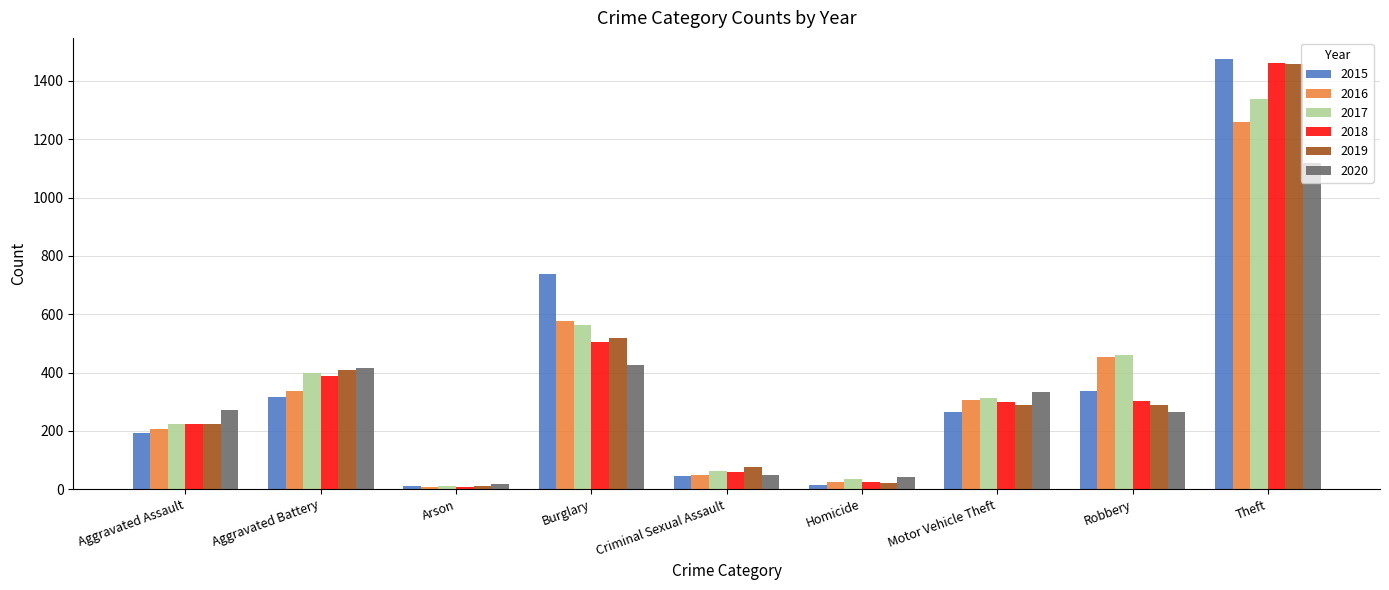

What is the smallest value displayed?

7